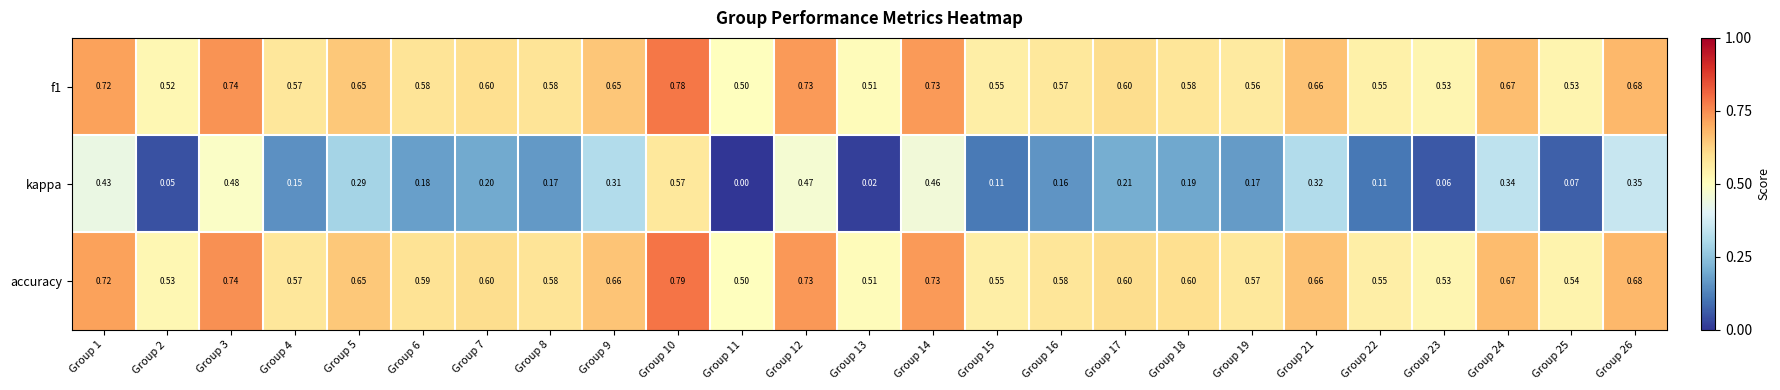

Which series has the largest total across all categories?

accuracy